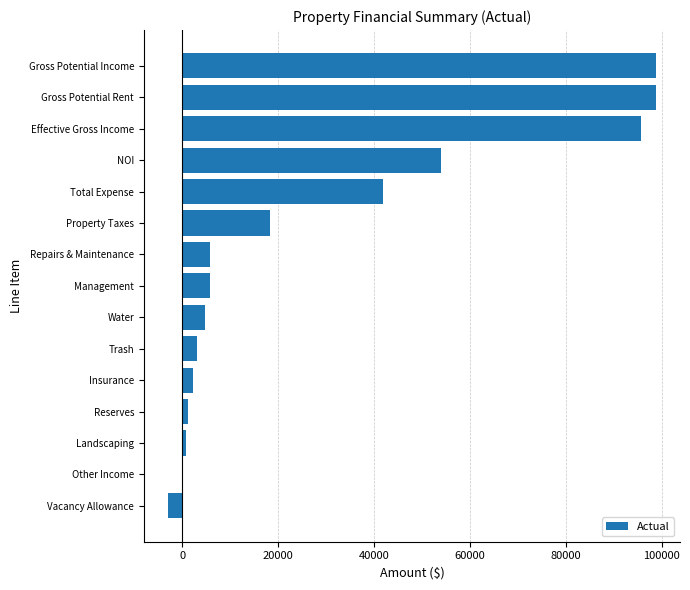

What is the greatest value displayed?

98700.0